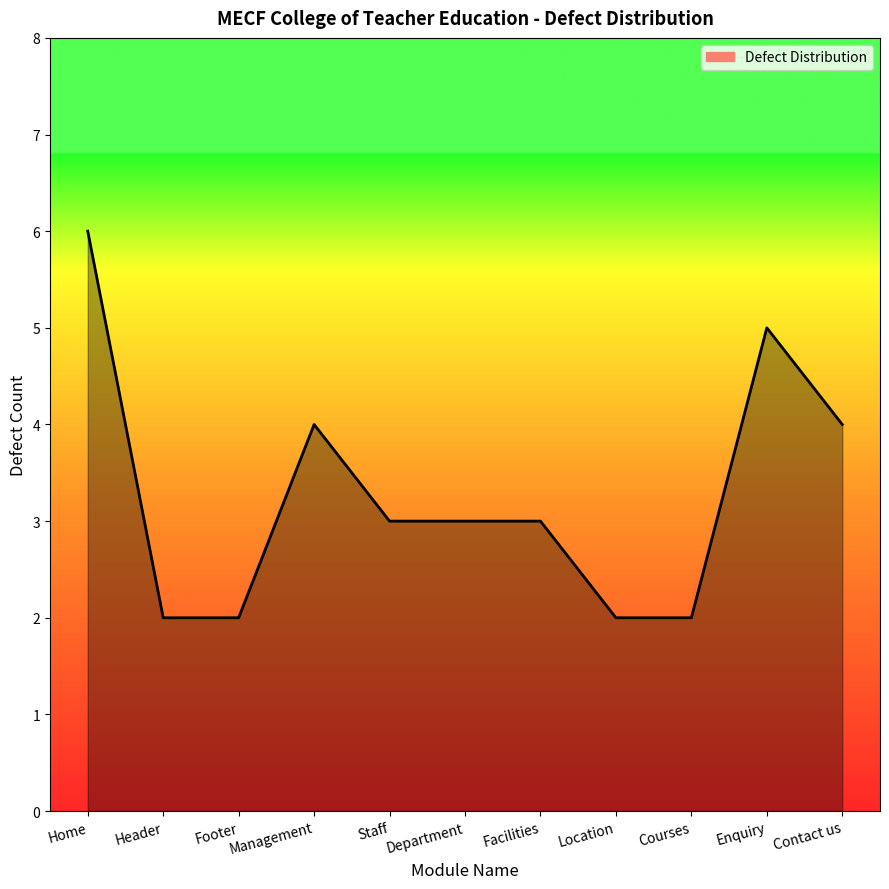

What position from the left is Staff?

5